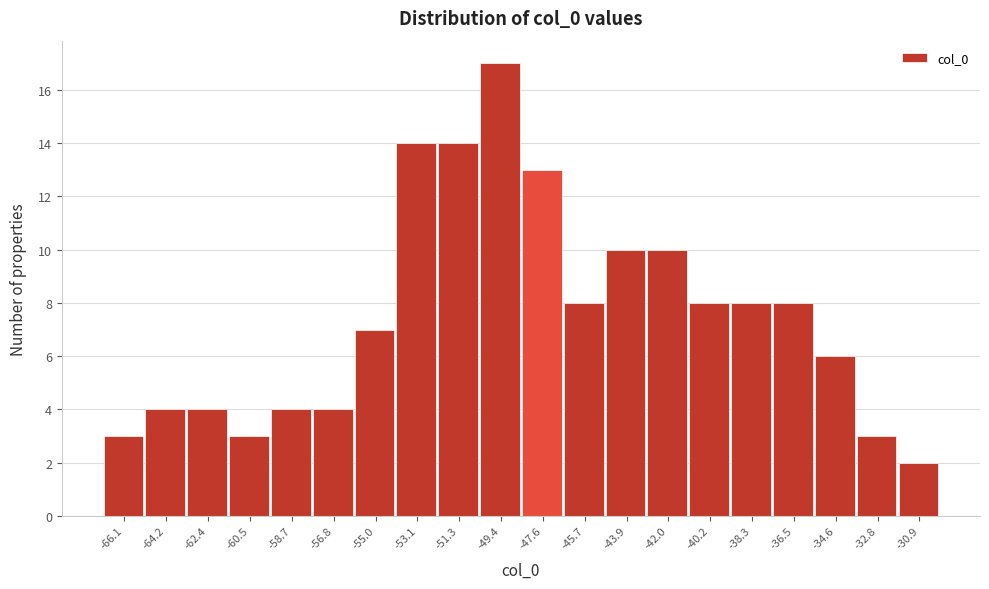

Which range on the x-axis has the tallest bar?

-50.35 to -48.50